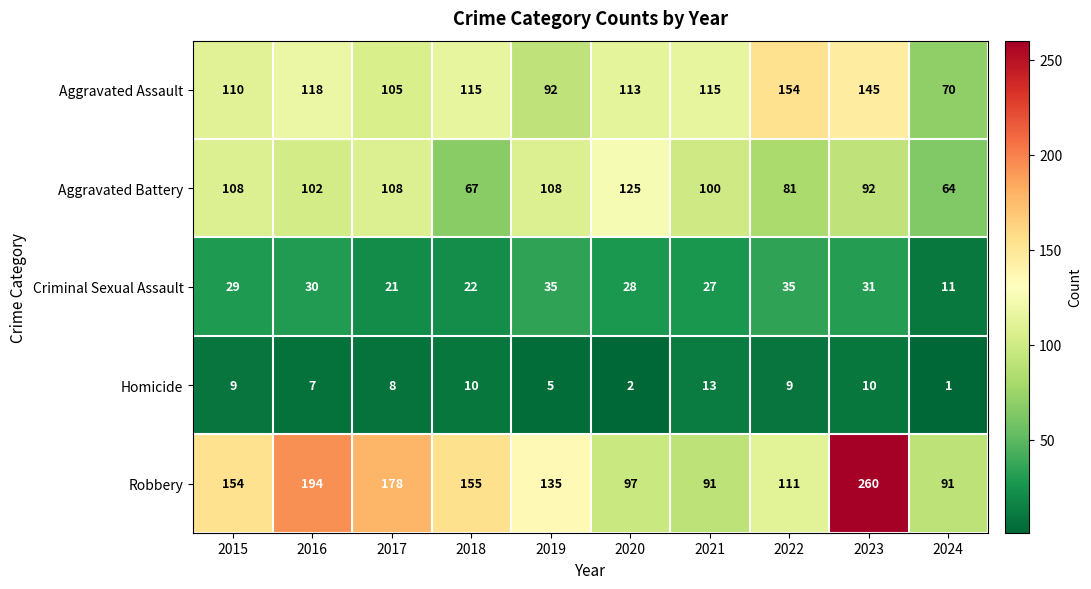

True or false: Aggravated Battery has a value of 150 at 2021.

False